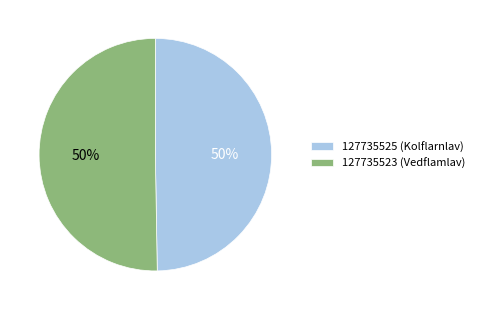

Approximately how many times larger is the value at 127735523 (Vedflamlav) compared to 127735525 (Kolflarnlav)?

1.0